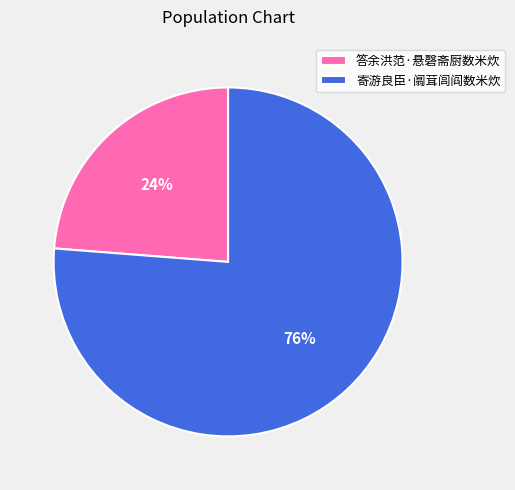

How many segments does this pie chart have?

2